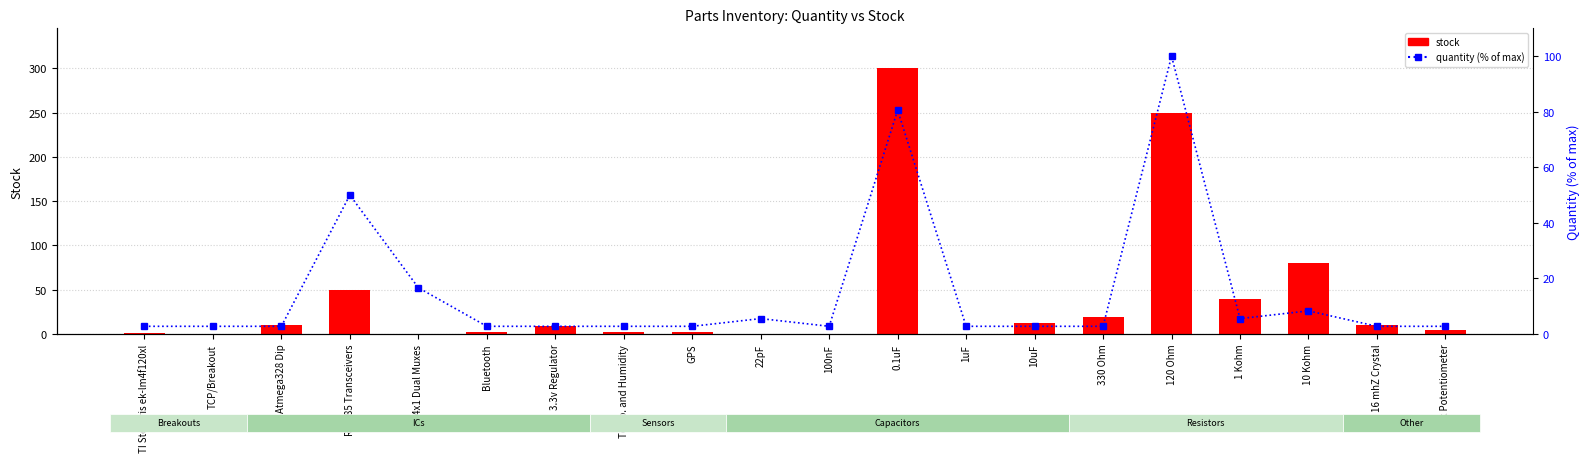

Does the chart contain stacked bars?

No